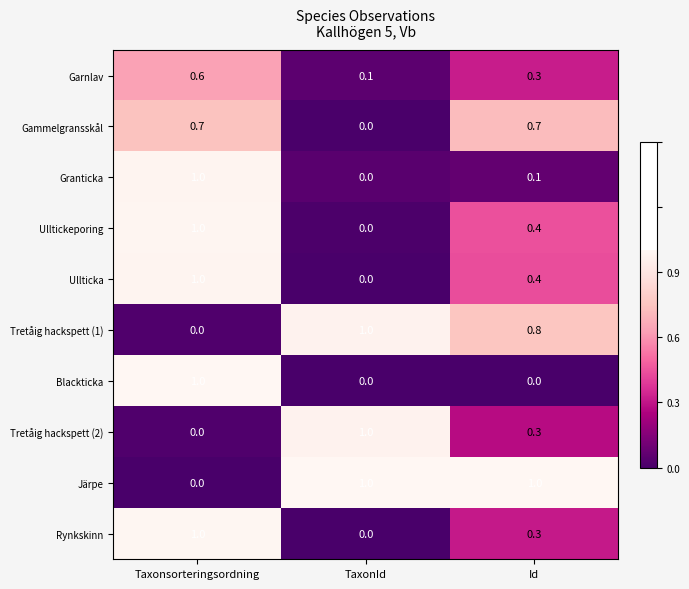

Rank the categories by Granticka value from highest to lowest.

Taxonsorteringsordning, Id, TaxonId